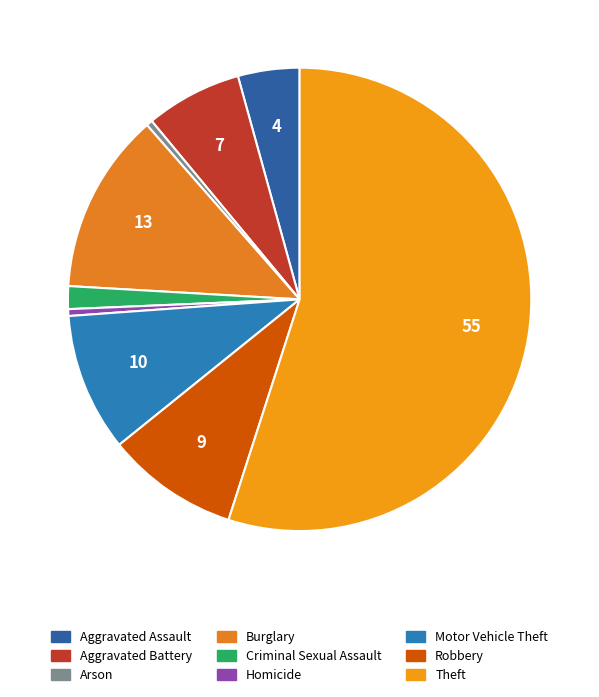

Which slice is the largest?

Theft